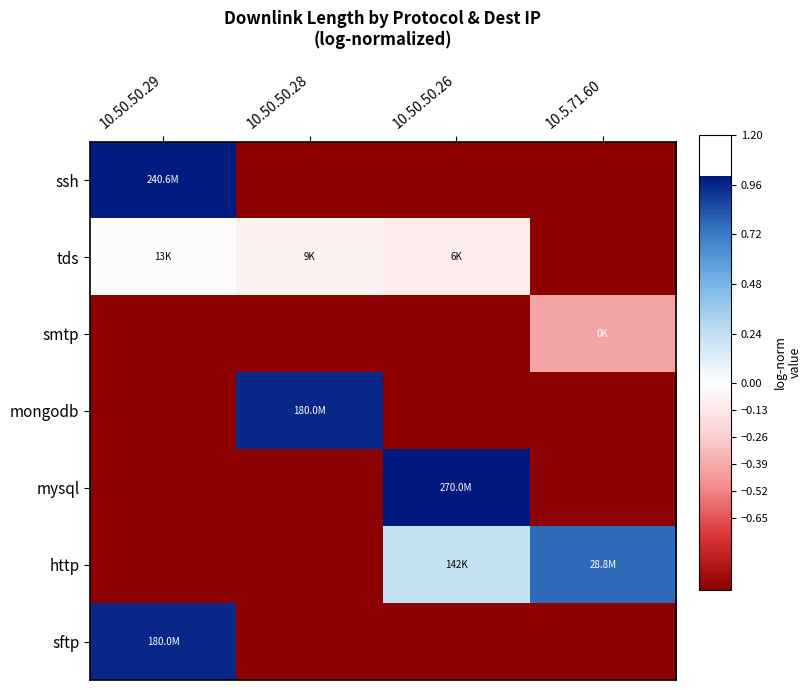

Which series changed the most between 10.50.50.29 and 10.50.50.26?

mysql